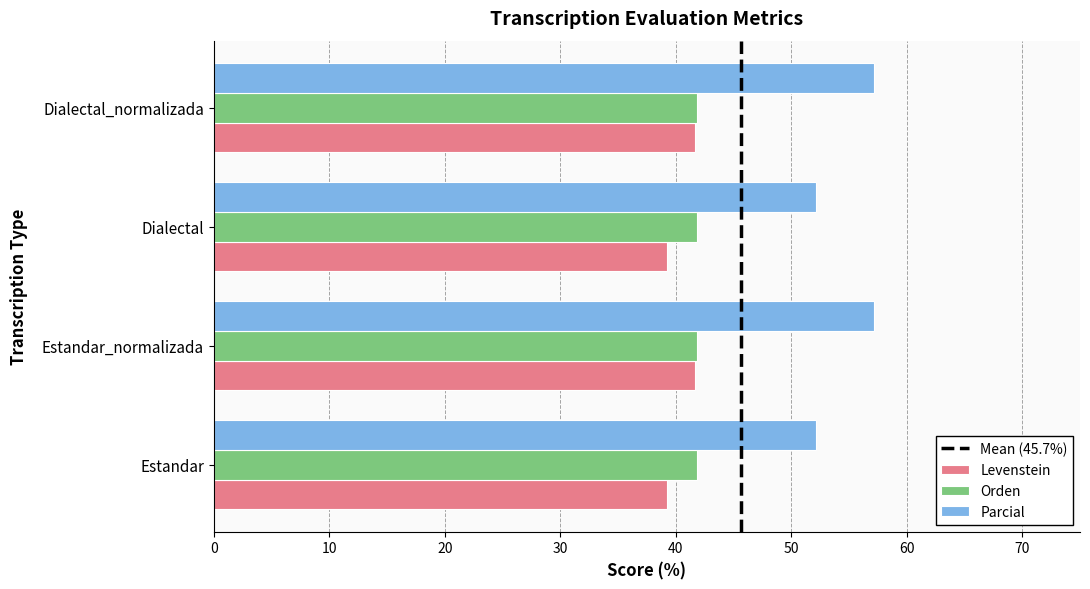

What is the average value of the Parcial series?

54.7